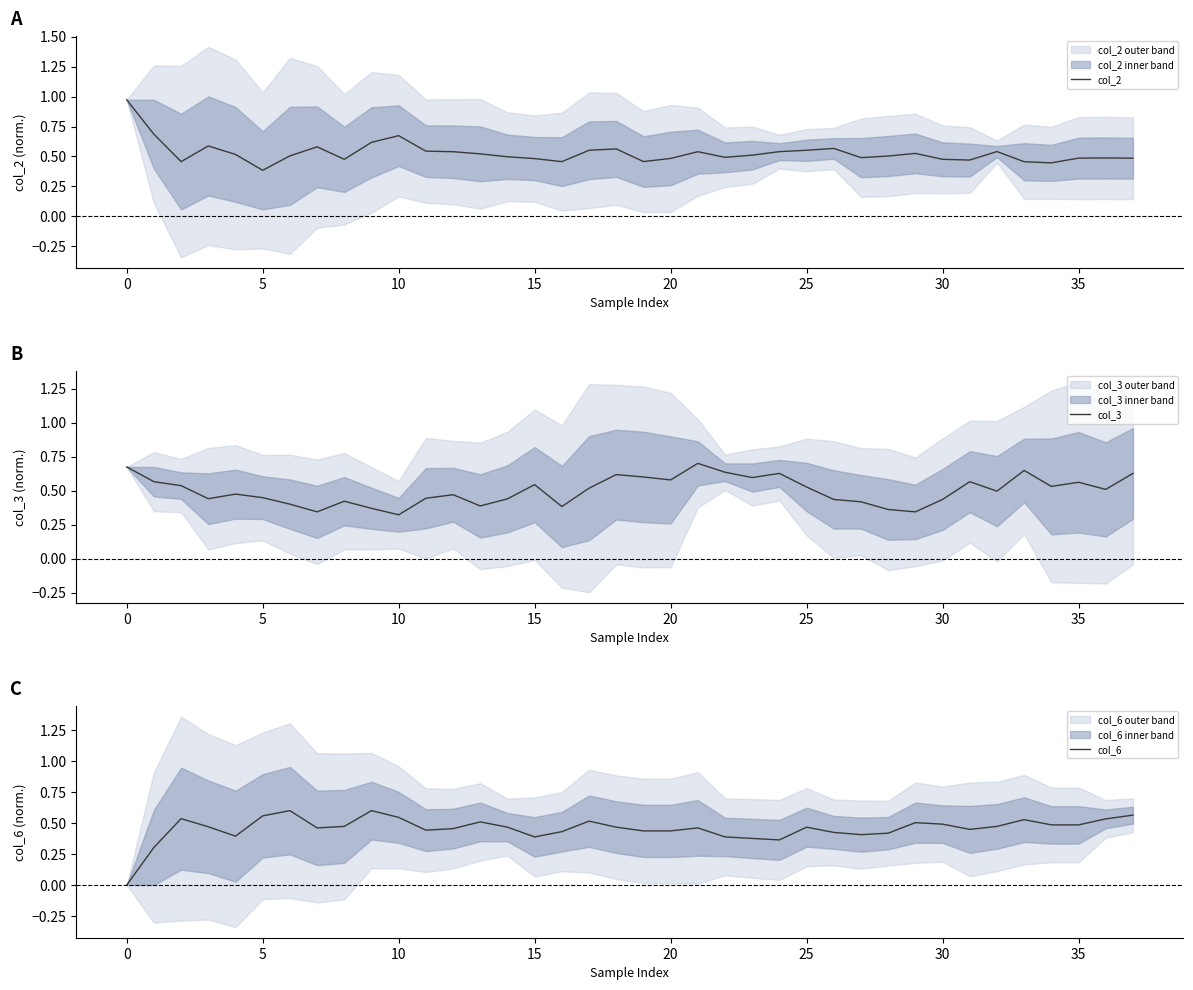

True or false: col_6 has a value of 0.4 at 15.

True